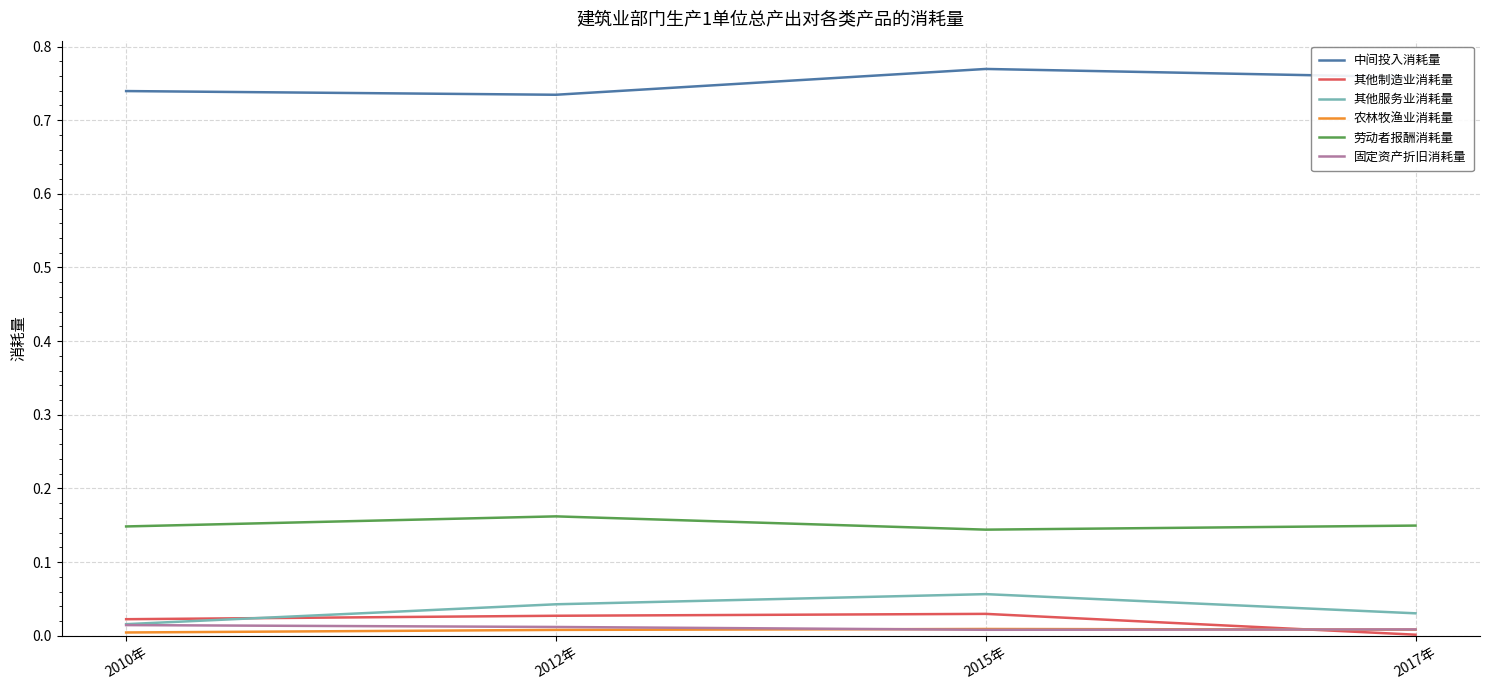

The 固定资产折旧消耗量 series shows 0.0 at 2012年. True or false?

True